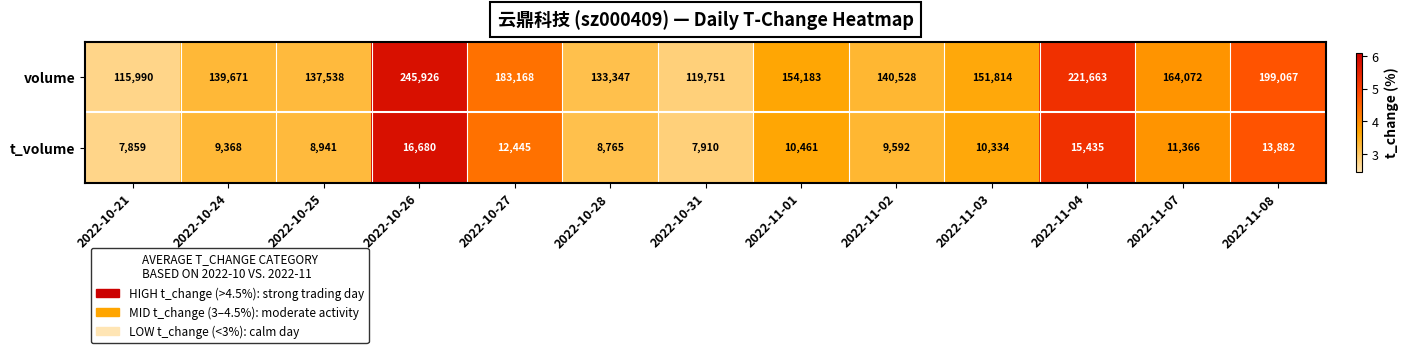

Which series has the largest total across all categories?

volume